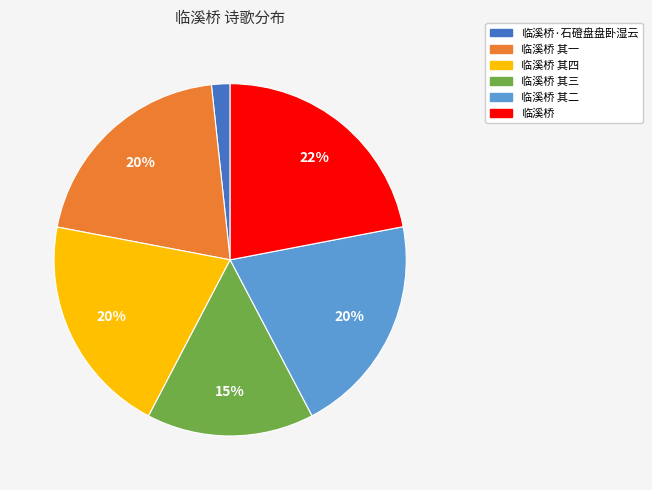

Is there any slice that represents more than half of the pie?

No